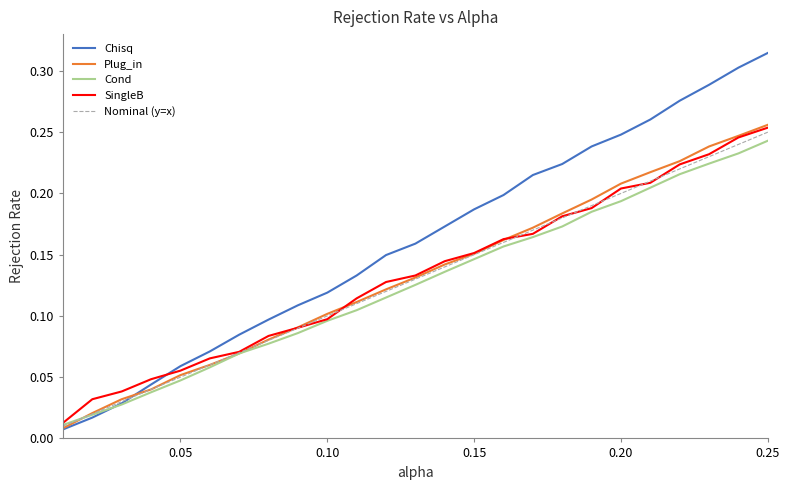

Which series has the largest range (max minus min)?

Chisq